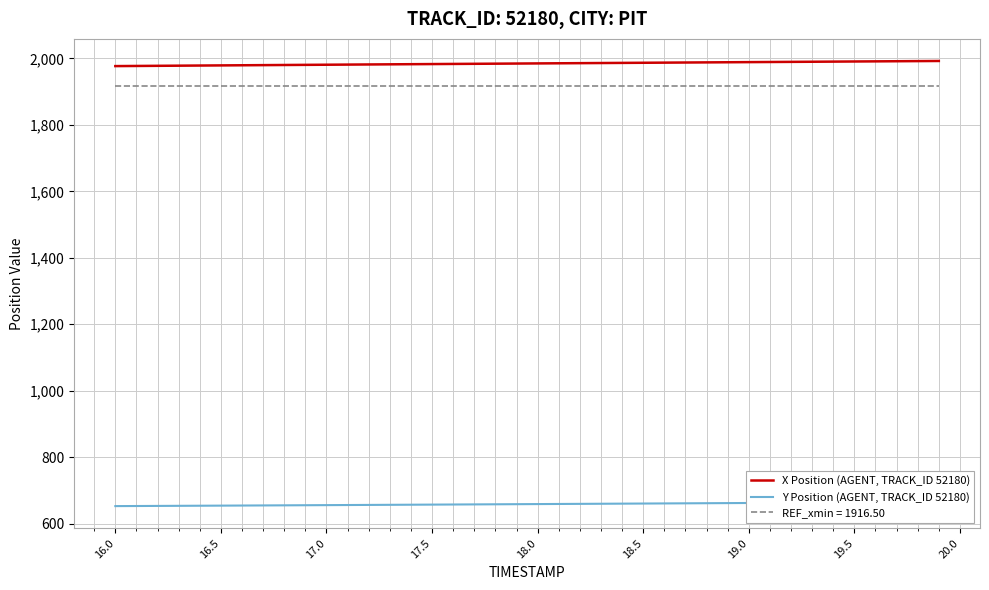

What is the minimum value for X Position (AGENT, TRACK_ID 52180)?

1977.0